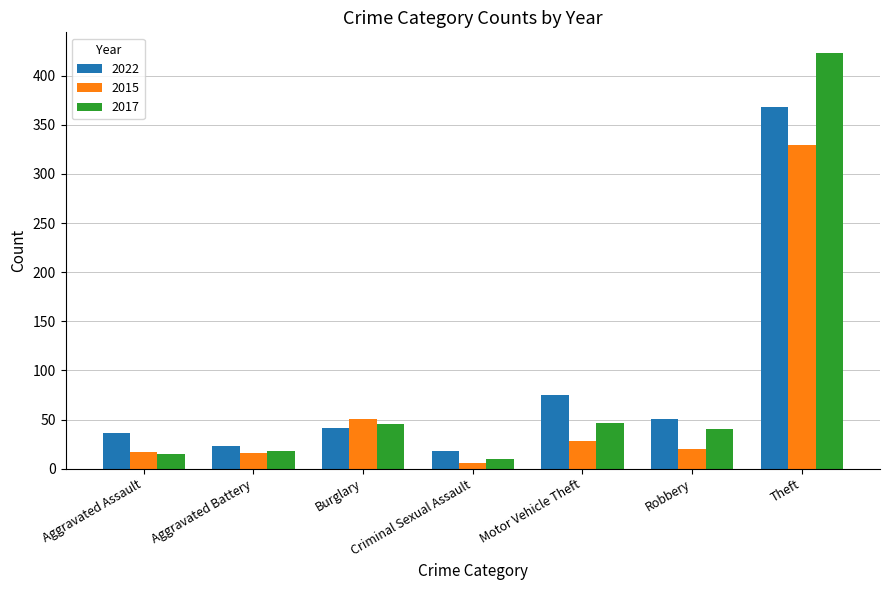

At how many categories does at least one series exceed 367?

1